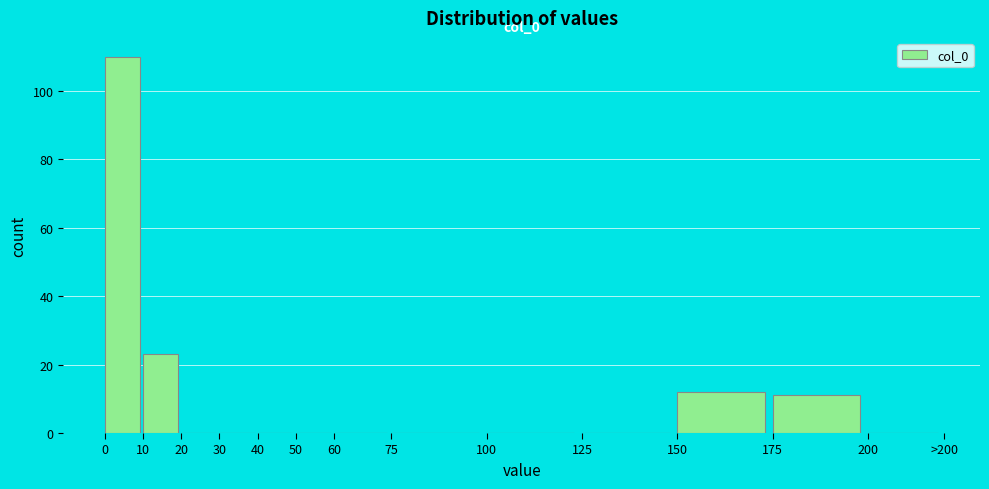

Reading left to right, extract all data points from this chart.

0=110	10=23	20=0	30=0	40=0	50=0	60=0	75=0	100=0	125=0	150=12	175=11	200=0